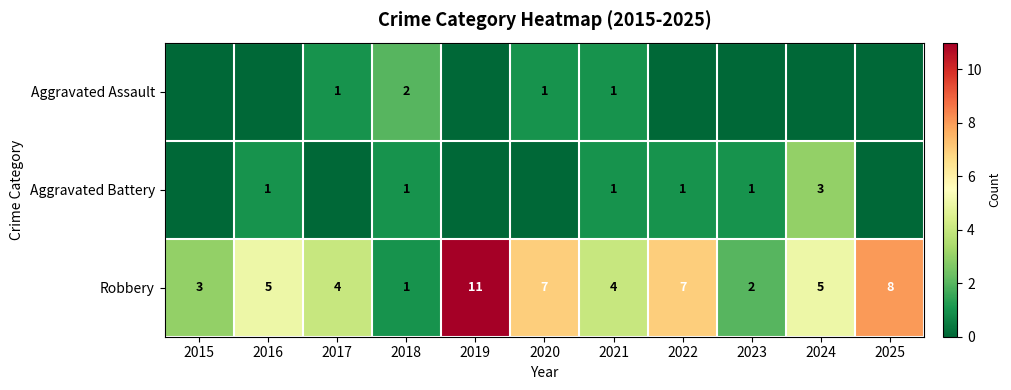

At which category is the sum across all series the highest?

2019